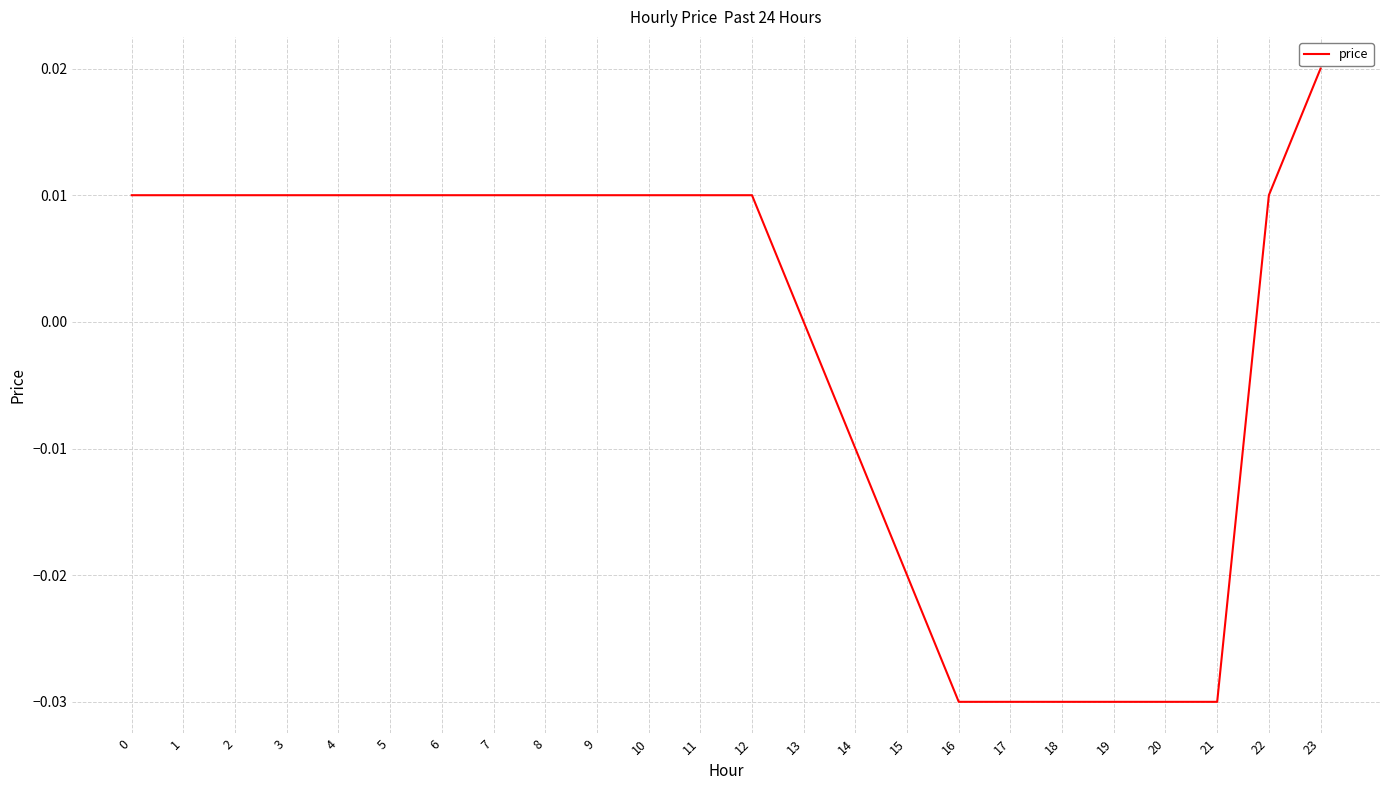

The chart shows a value of 0.0 at 0. True or false?

True